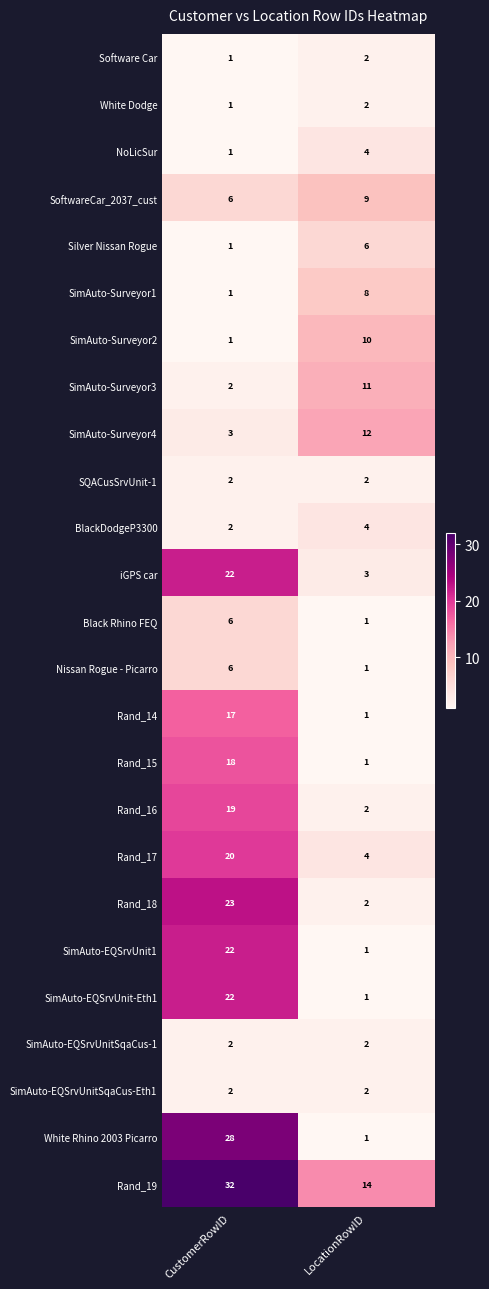

How many categories are shown in the chart?

2